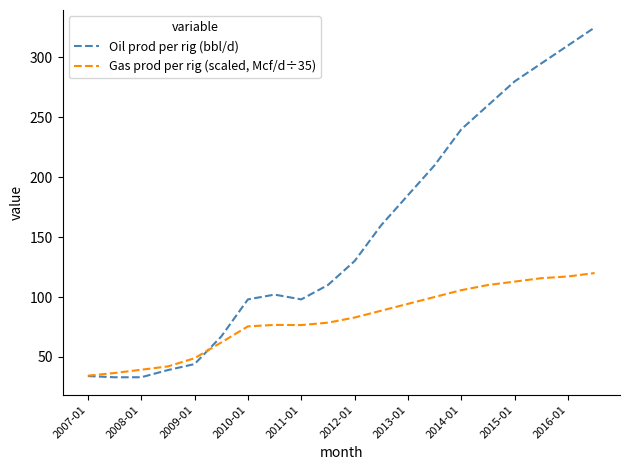

Rank the series by their average value, from lowest to highest.

Gas prod per rig (scaled, Mcf/d÷35), Oil prod per rig (bbl/d)